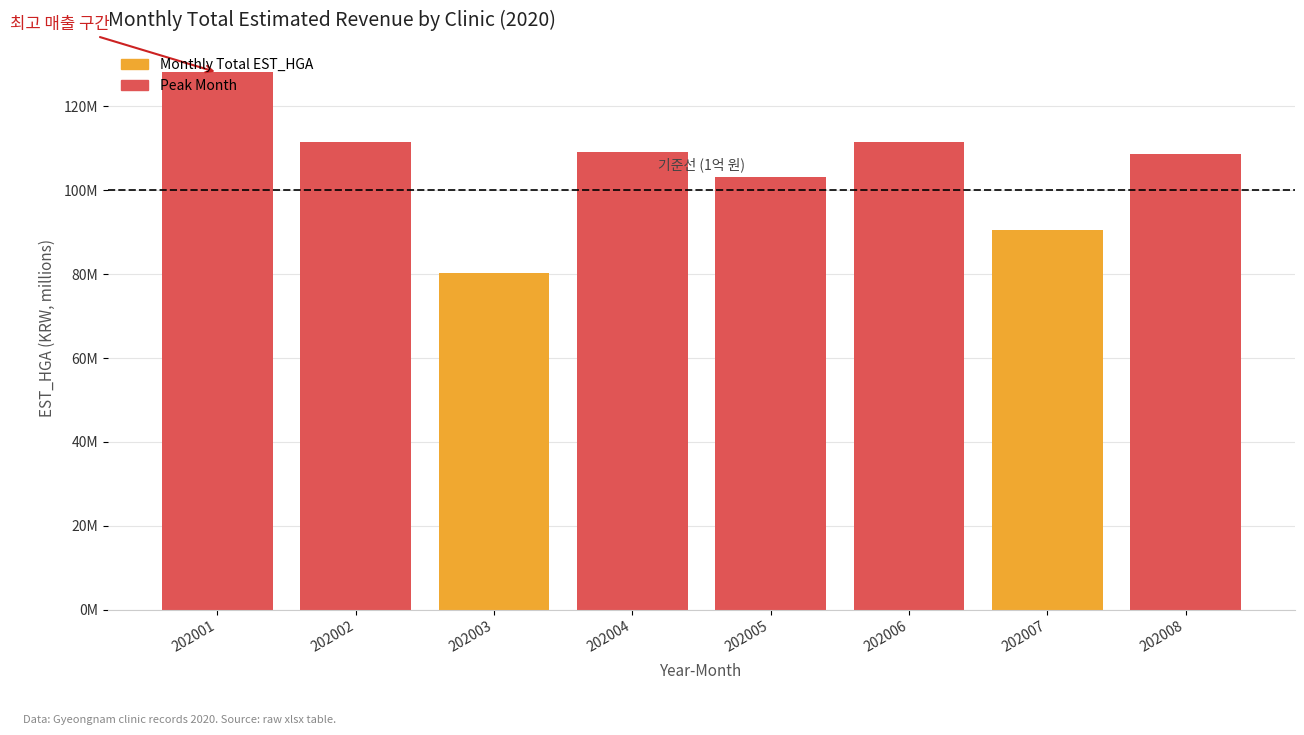

What is the value of the High Revenue Month bar at the 5th from the left?

103186669